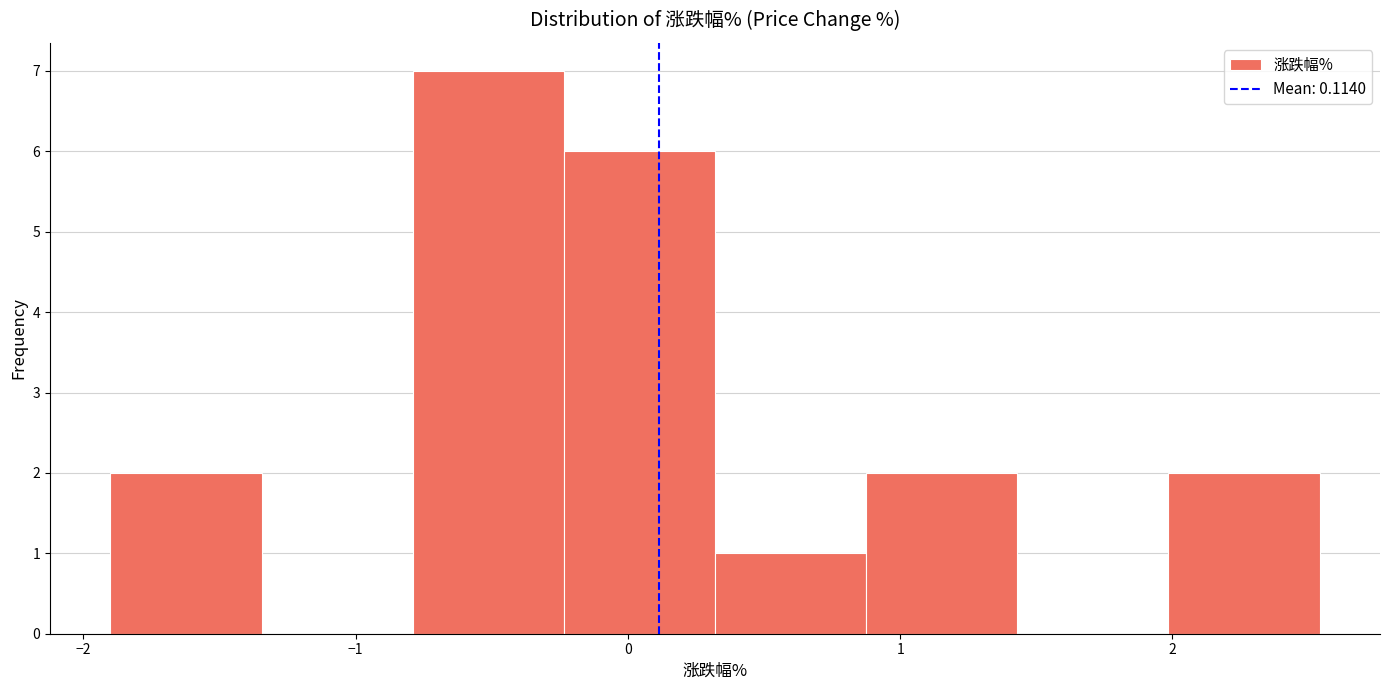

What is the height of the bar covering -0.8 to -0.2 on the x-axis? Neither the bar edges nor the heights are printed on the chart, so give them approximately, as read against the axes.

7